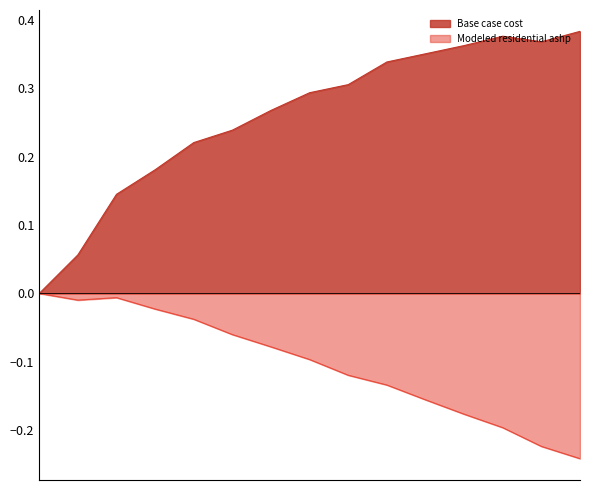

Where is Base case cost nearest to the value 0?

2017